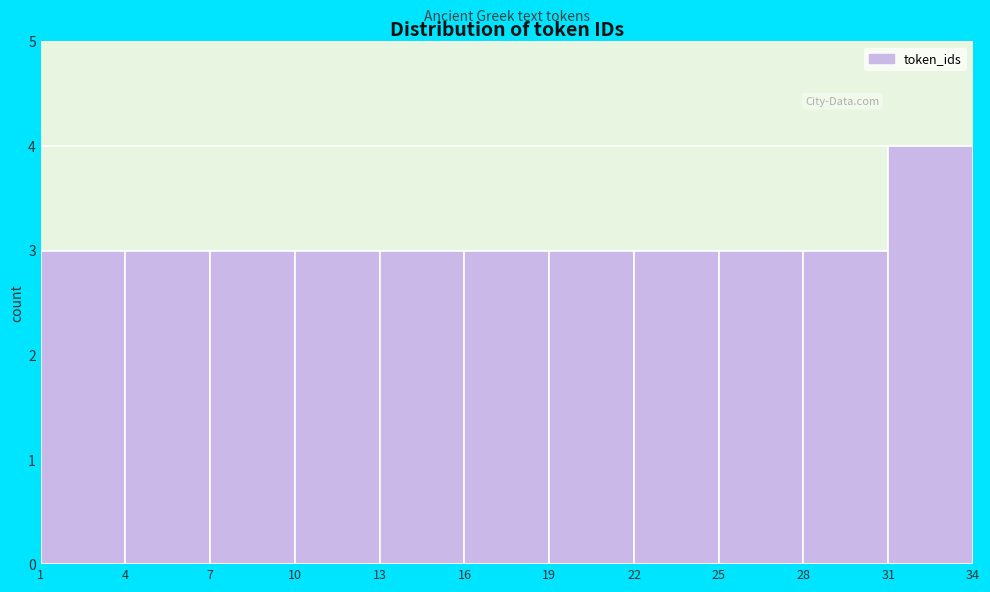

What is the height of the bar covering 4 to 7 on the x-axis? The values are not printed on the chart, so give them approximately, as read against the axis.

3